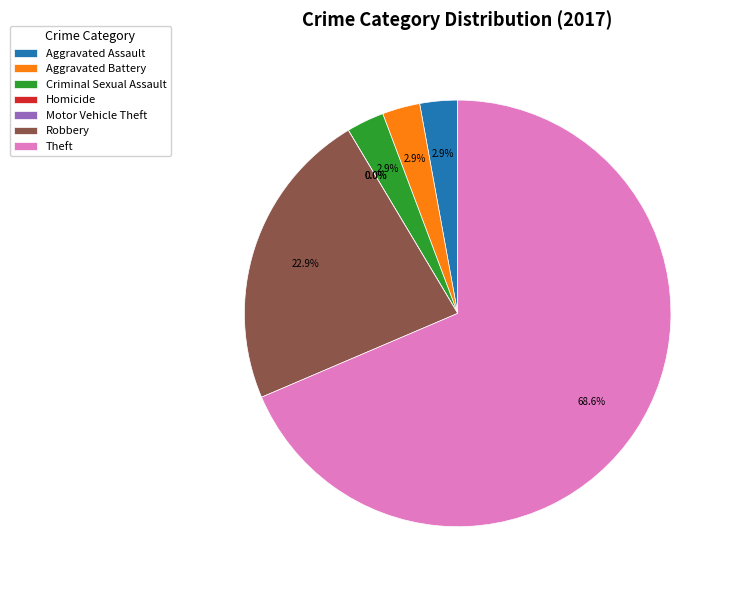

To the nearest percent, what portion does Theft represent?

69%